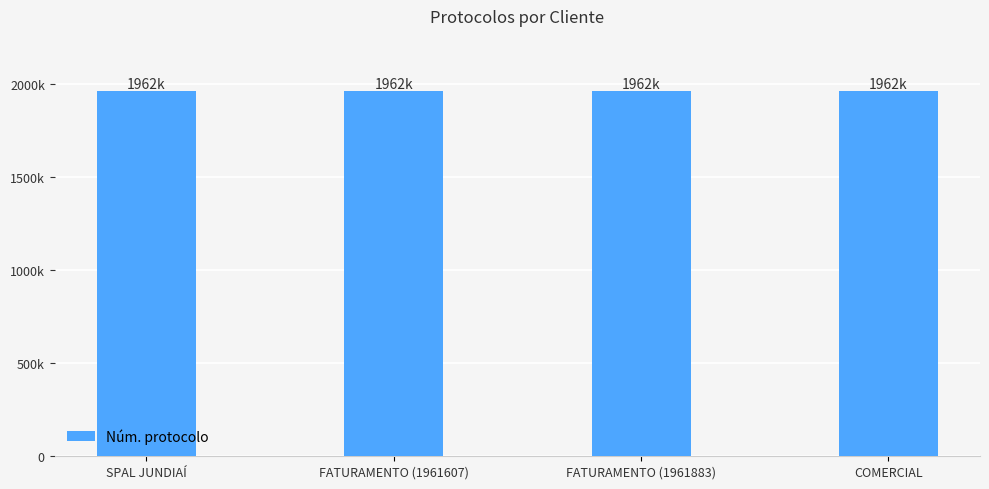

Are the bars horizontal?

No